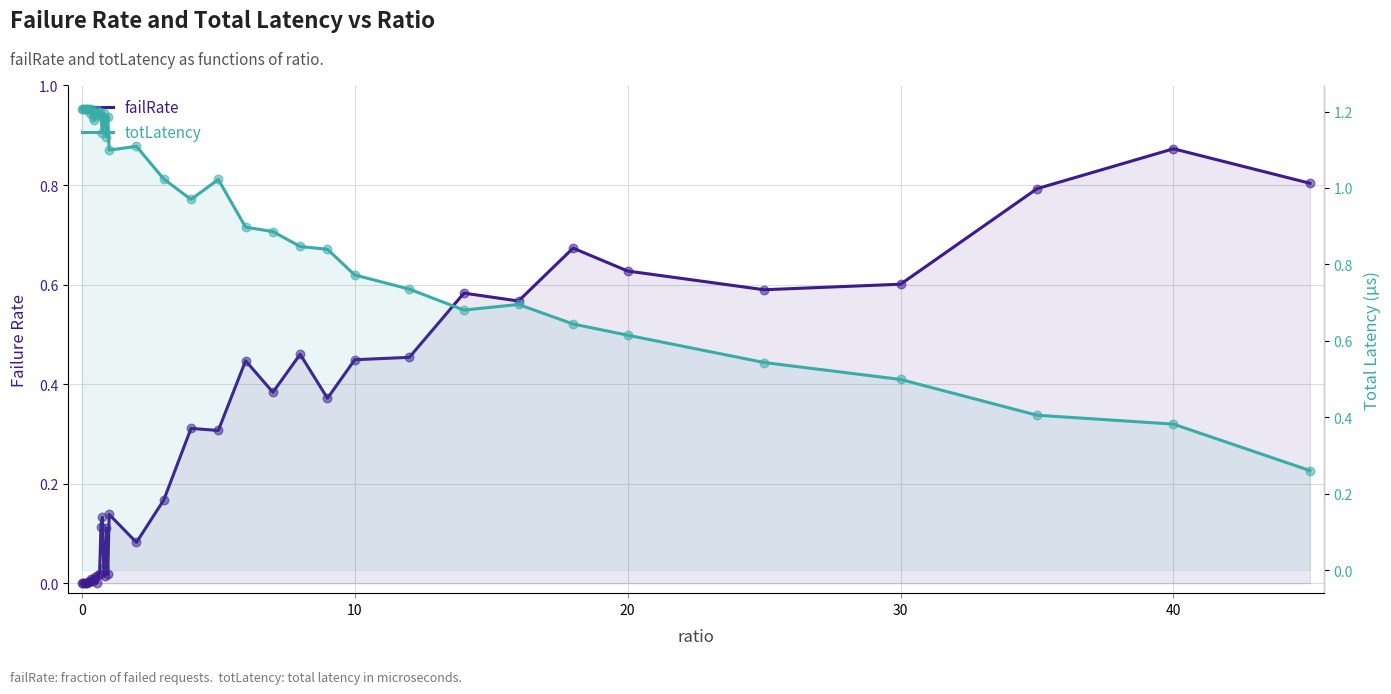

Is the value of totLatency at 33 greater than the value of failRate at 38?

No